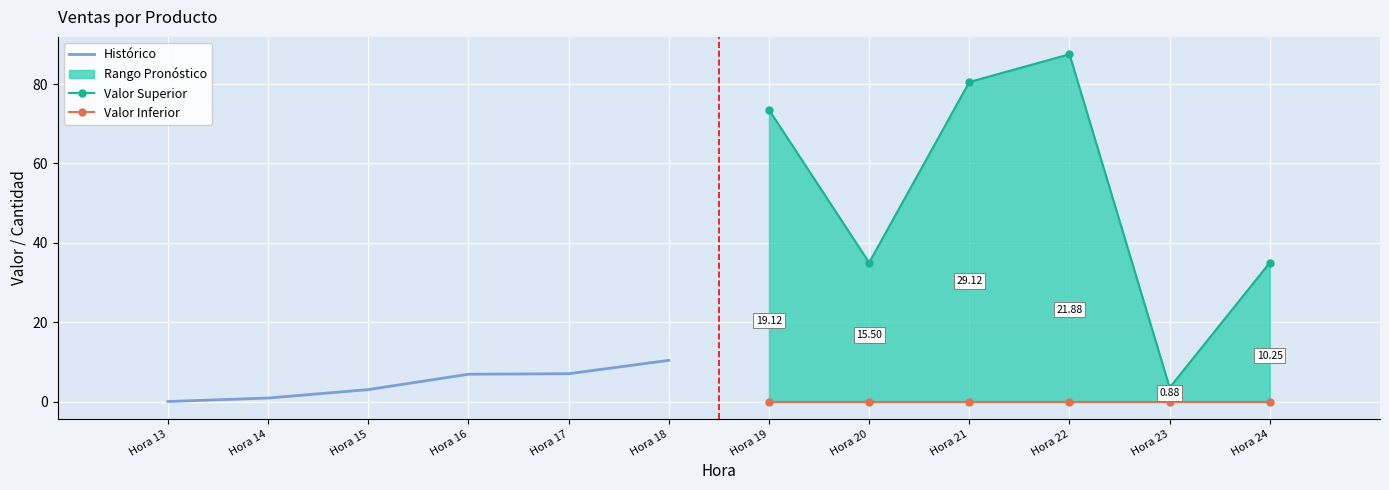

List the series in order of their peak value, lowest first.

Valor Inferior, Histórico, Valor Superior